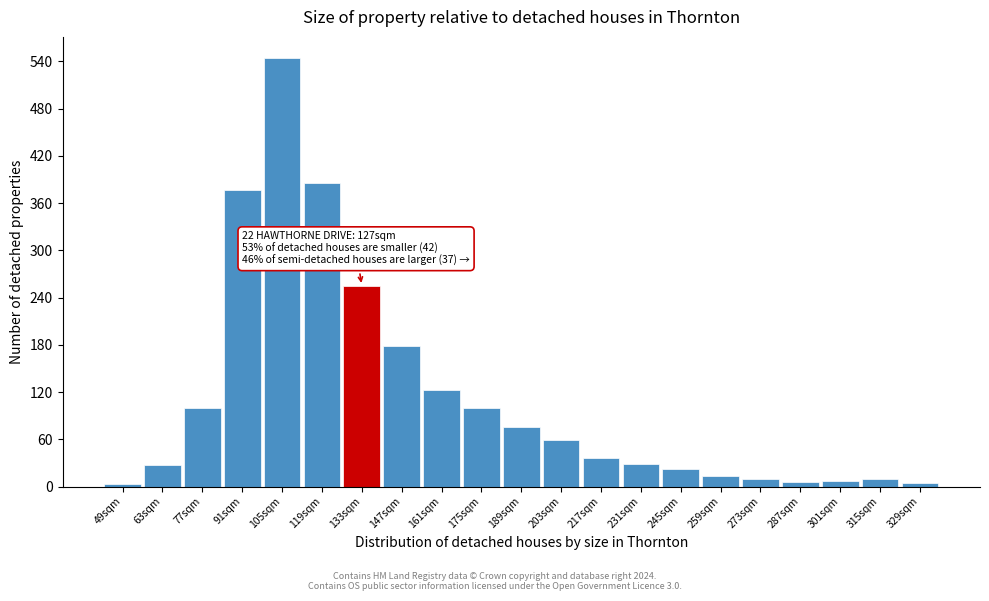

What is the change in value from 147sqm to 245sqm?

-156